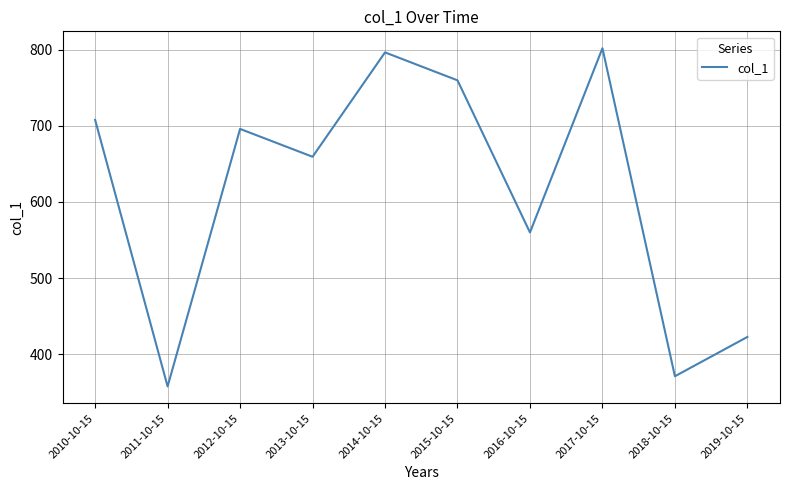

Is it true that the value at 2012-10-15 is 407.6?

False